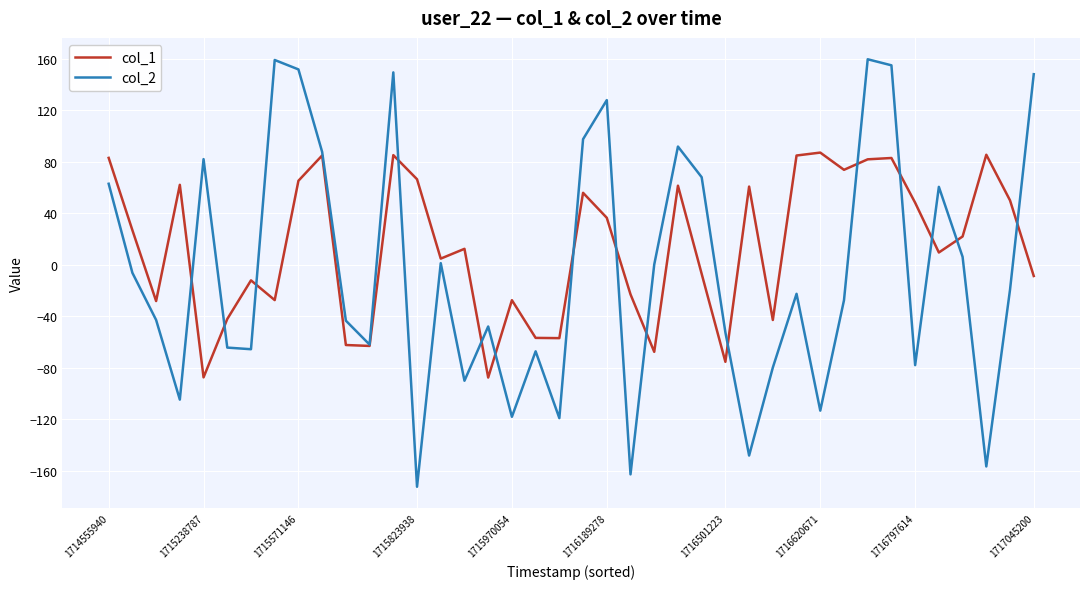

List the series in order of their peak value, highest first.

col_2, col_1